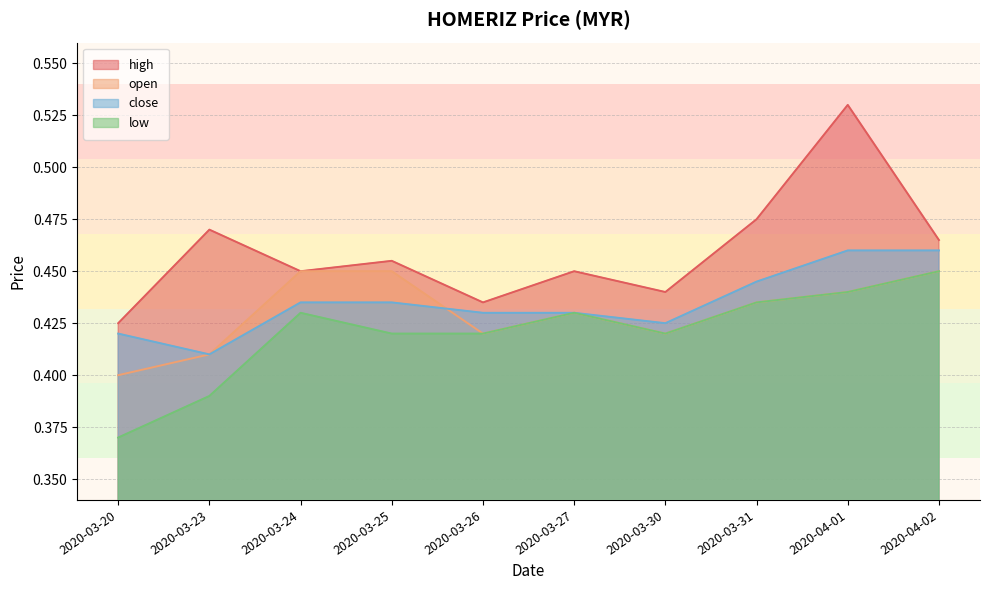

Is it true that low equals 0.3 at 2020-04-01?

False